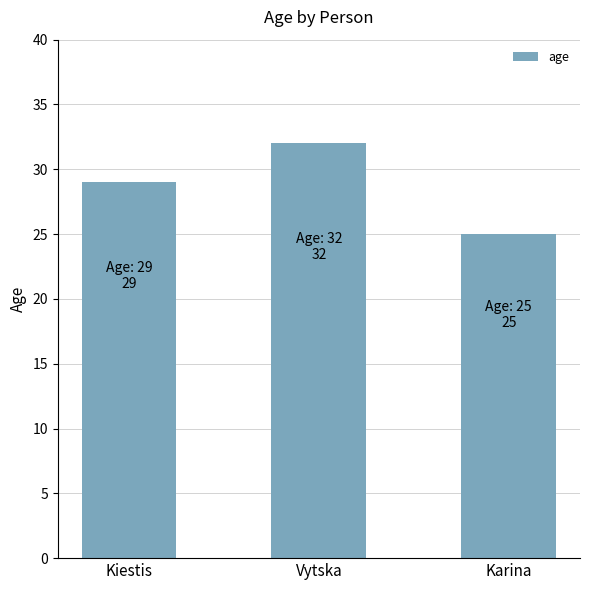

How many values are between 25 and 32?

3